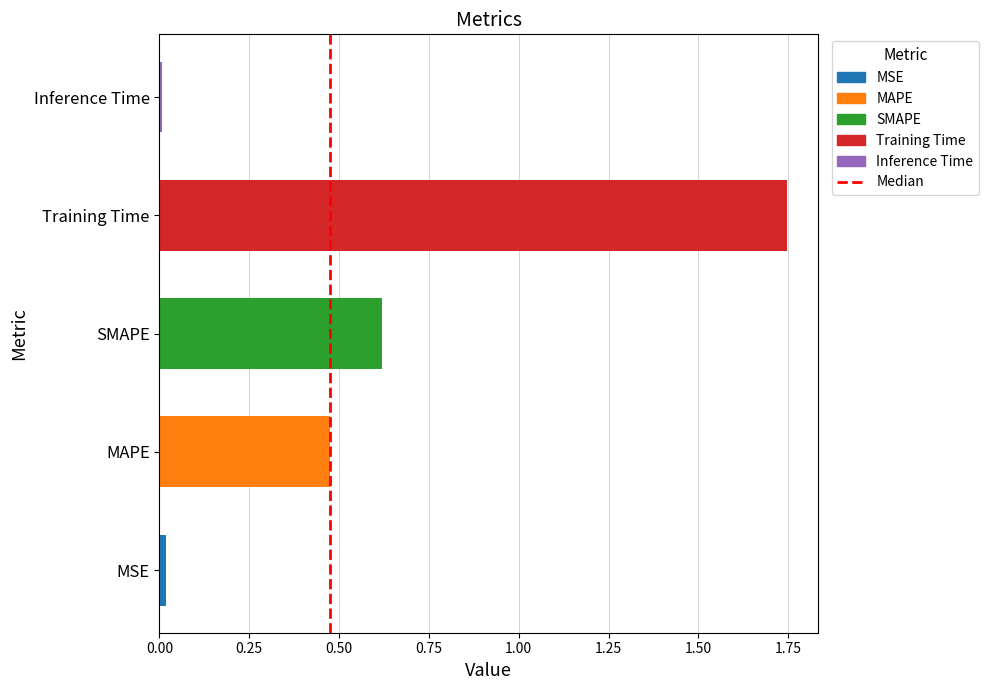

Reading left to right, what are all the values shown in this chart?

MSE=0.0	MAPE=0.5	SMAPE=0.6	Training Time=1.7	Inference Time=0.0